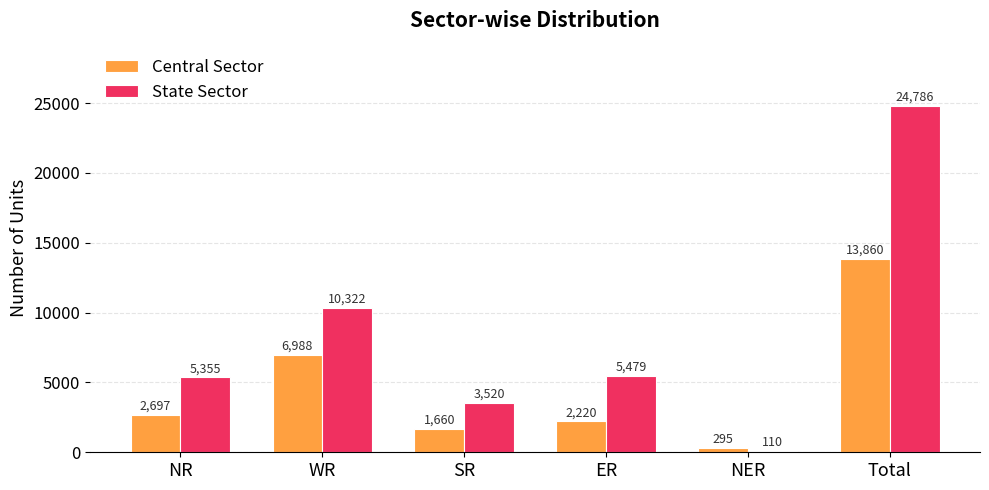

Reading right to left, what are all the values shown in this chart?

Central Sector: 13860	295	2220	1660	6988	2697
State Sector: 24786	110	5479	3520	10322	5355